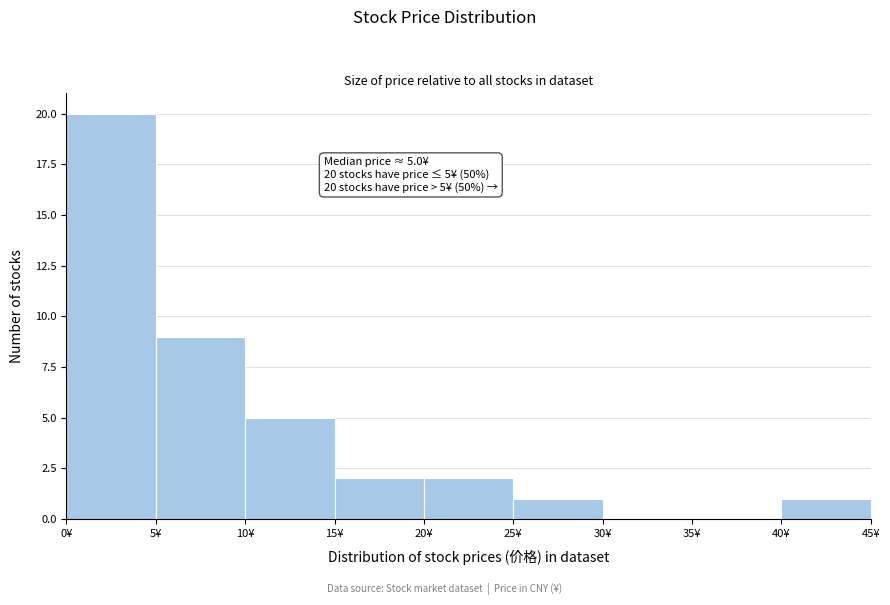

Over which range of the x-axis is the bar tallest?

0 to 5